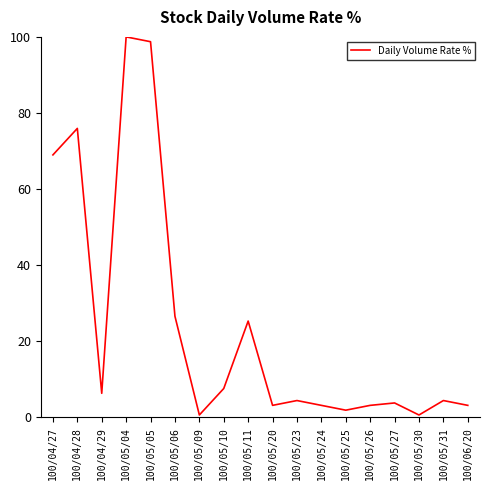

What is the difference between the values at 100/05/26 and 100/05/25?

1.3